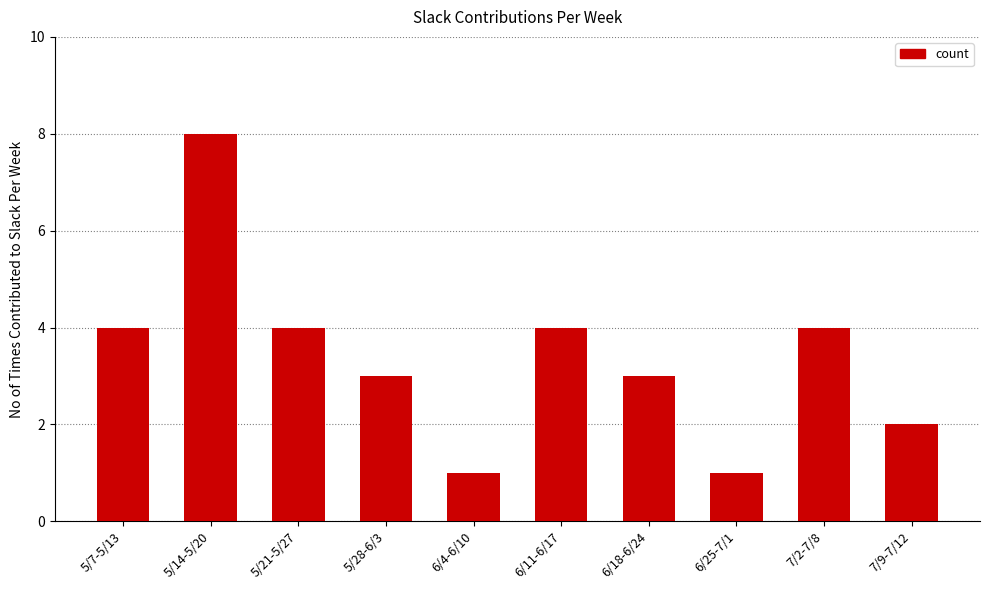

What is the maximum value shown in the chart?

8